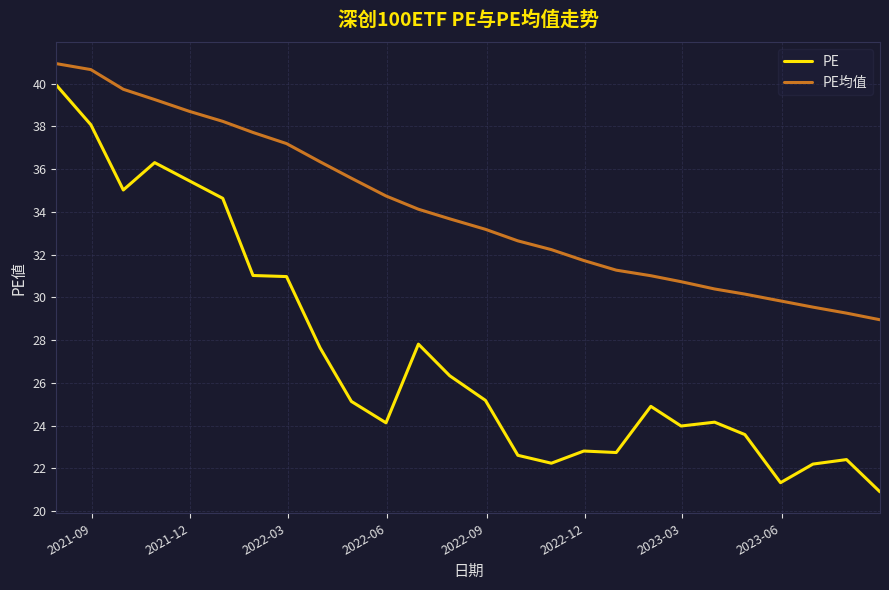

What is the difference between the maximum and minimum values in the PE均值 series?

12.0